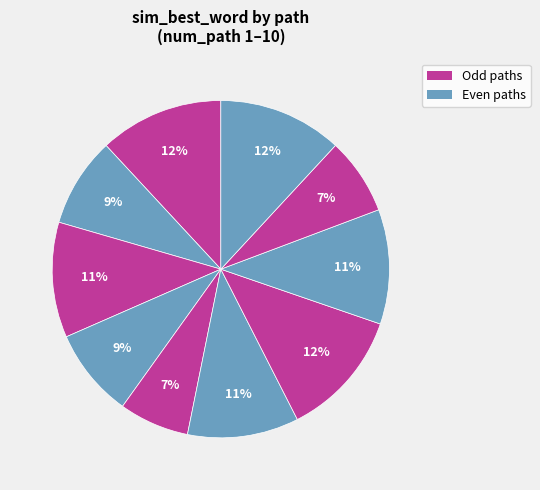

Count the number of slices in the pie.

10